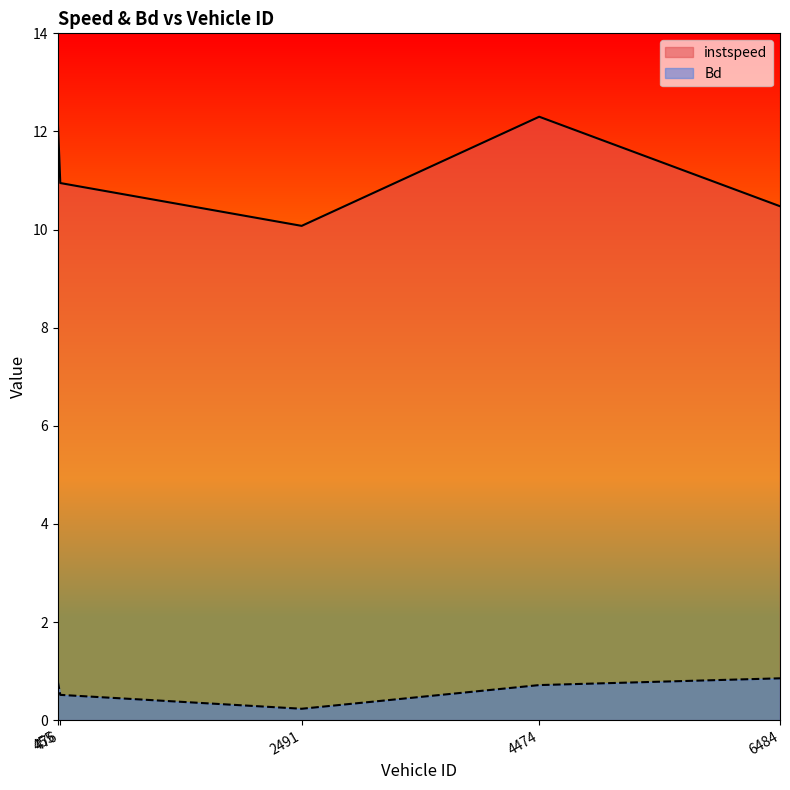

What is the average value of the Bd series?

0.6